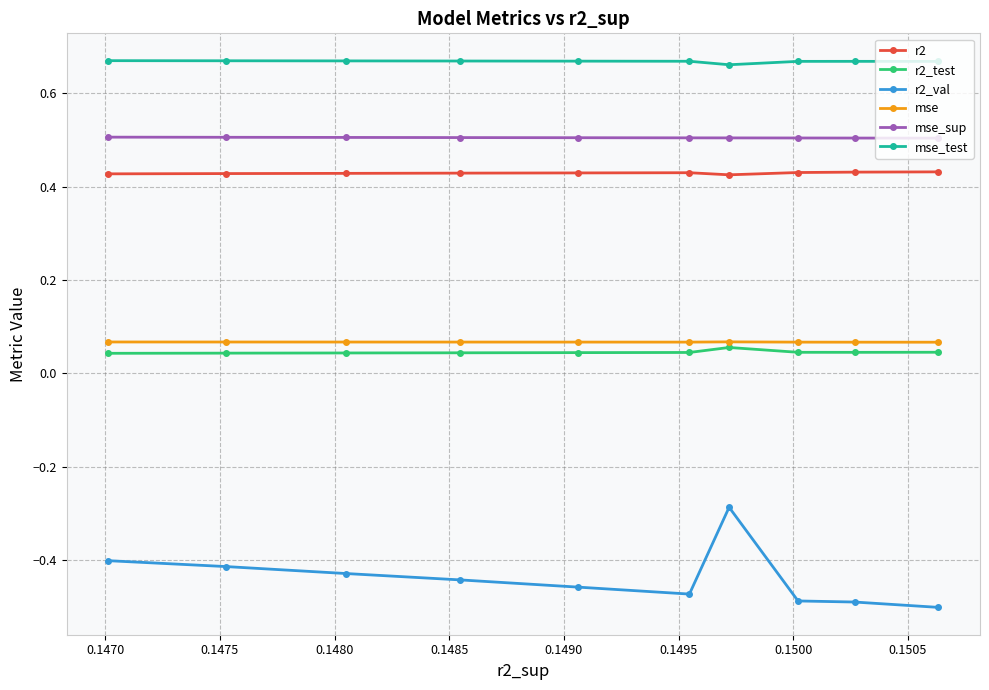

Does the chart have visible grid lines?

Yes